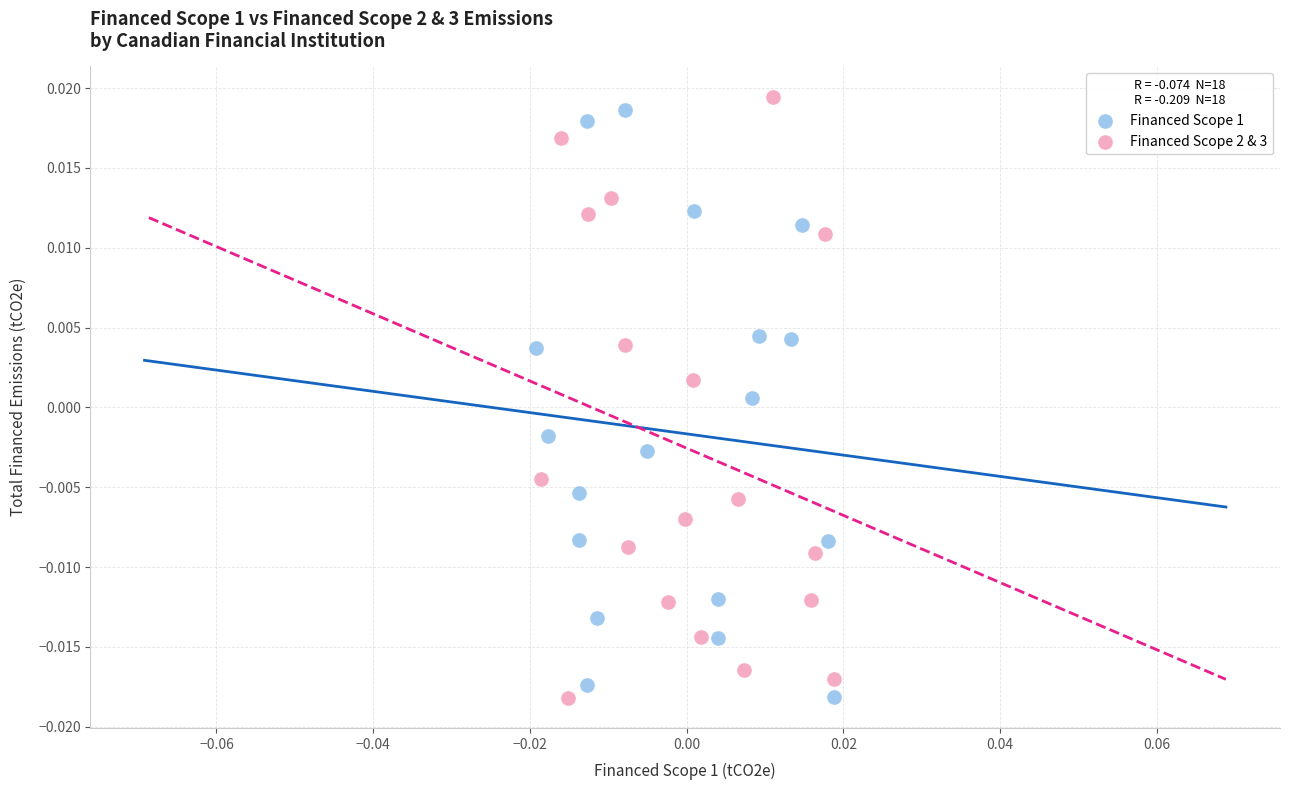

Which series contains the highest Y value?

Financed Scope 2 & 3